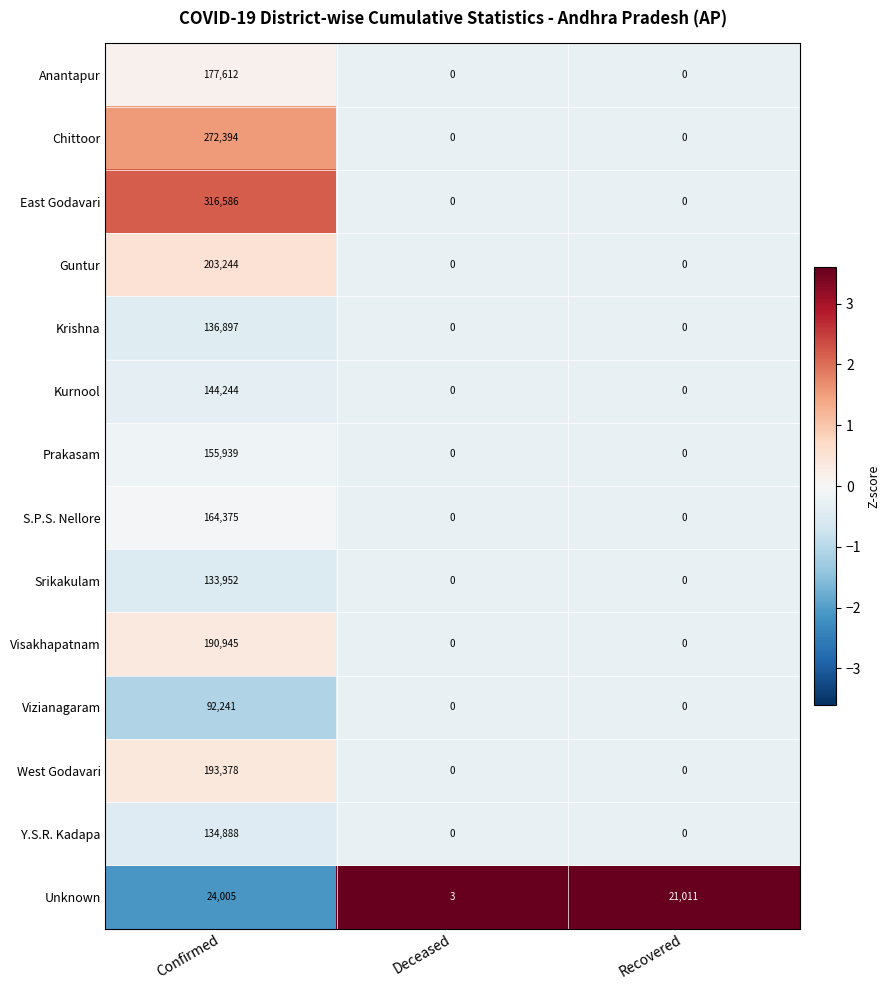

Between Deceased and Recovered, which series saw the biggest shift?

Unknown